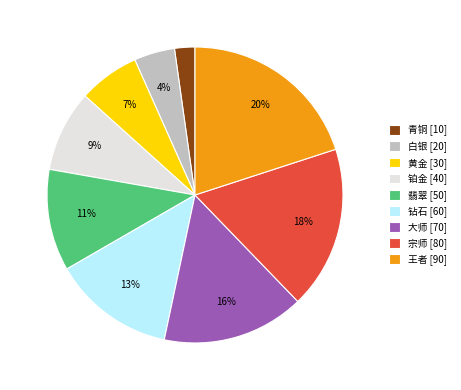

Is the sum of 钻石 [60] and 铂金 [40] greater than half?

No